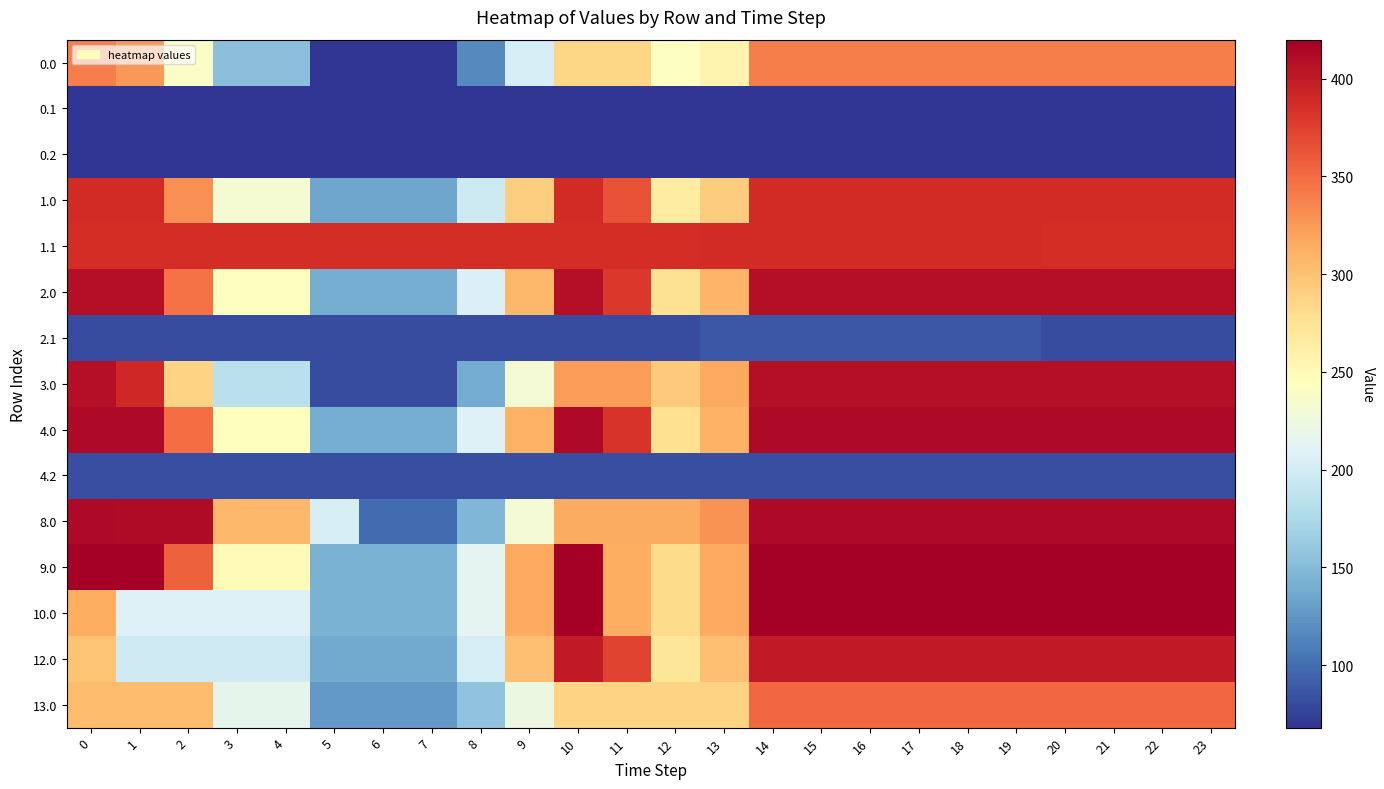

What is the spread (max minus min) of values at 1?

352.0